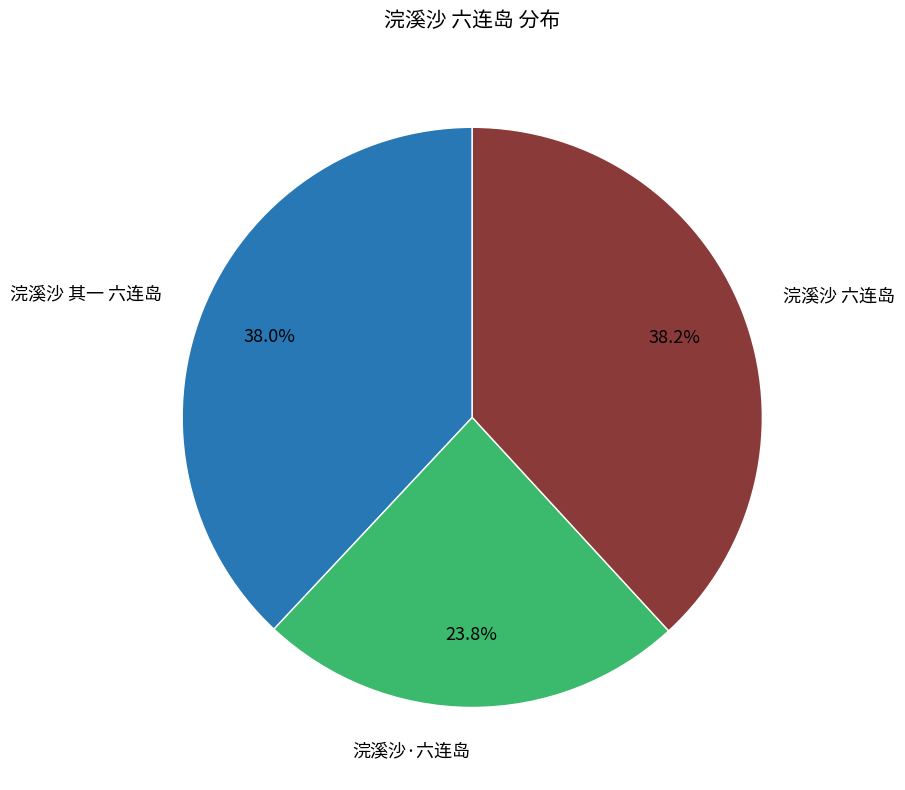

Count the number of slices in the pie.

3